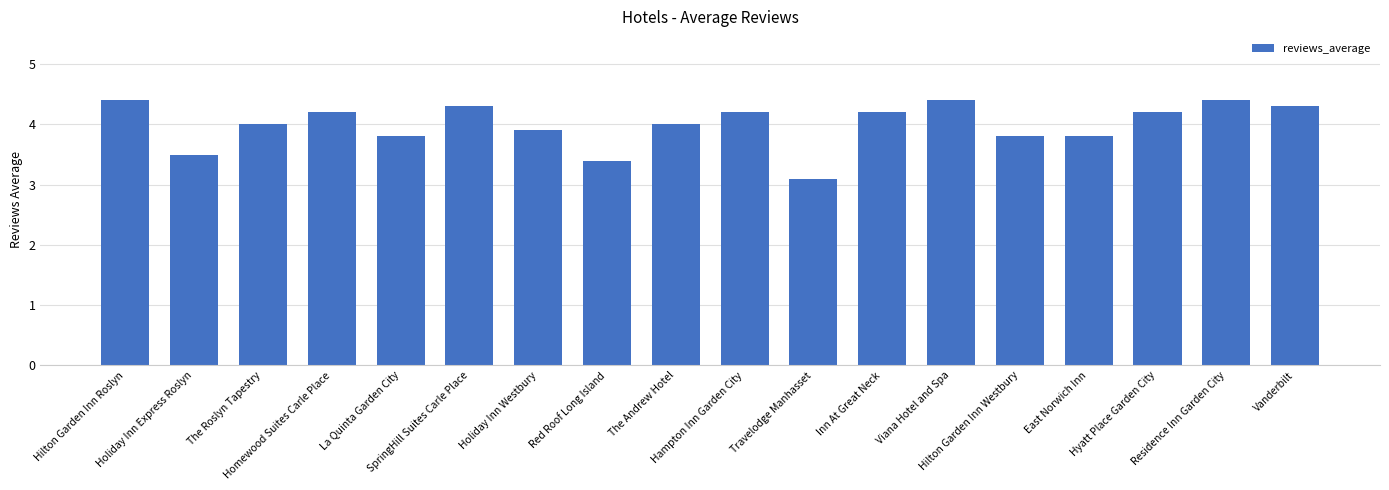

What is the label of the 17th bar from the right?

Holiday Inn Express Roslyn